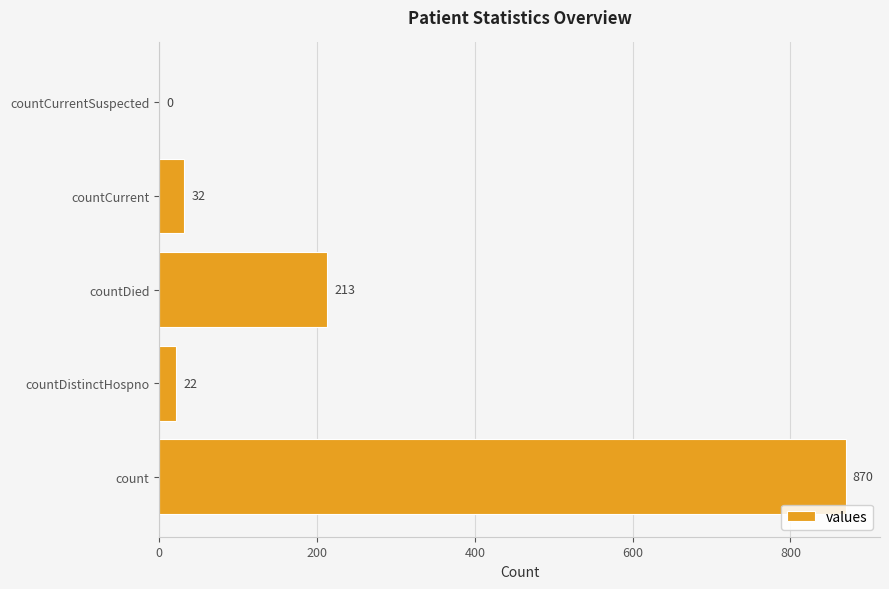

Reading bottom to top, list all the values displayed in this chart.

count=870	countDistinctHospno=22	countDied=213	countCurrent=32	countCurrentSuspected=0